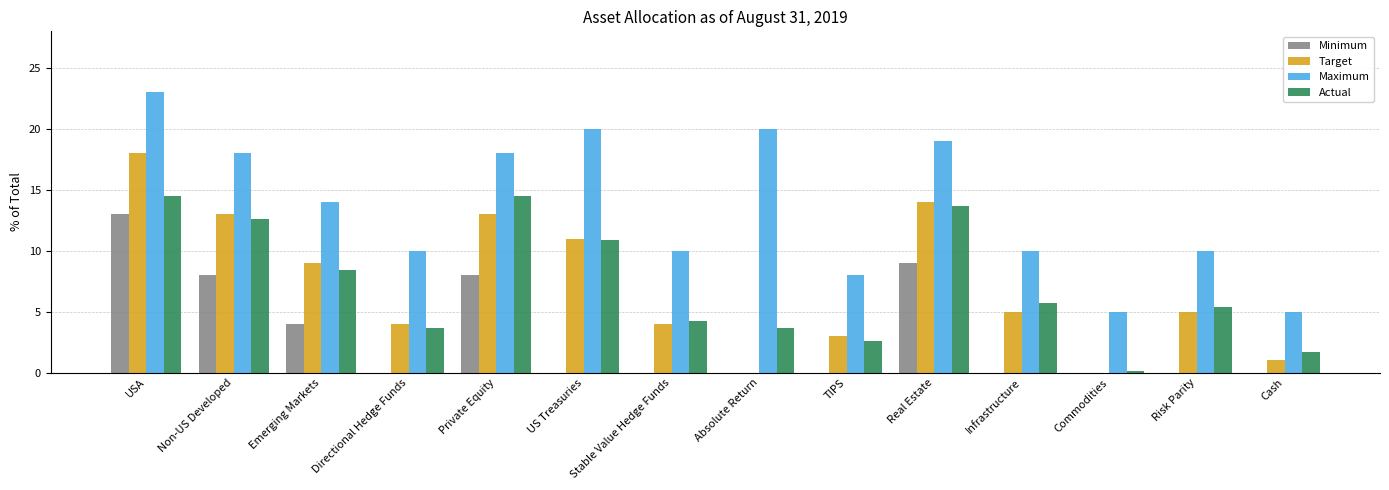

What is the difference between the Target values at TIPS and Risk Parity?

2.0